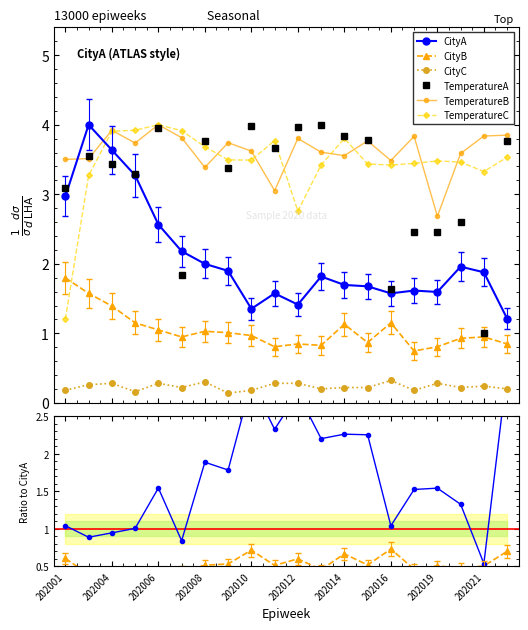

What value does the CityB series have at 19?

0.7